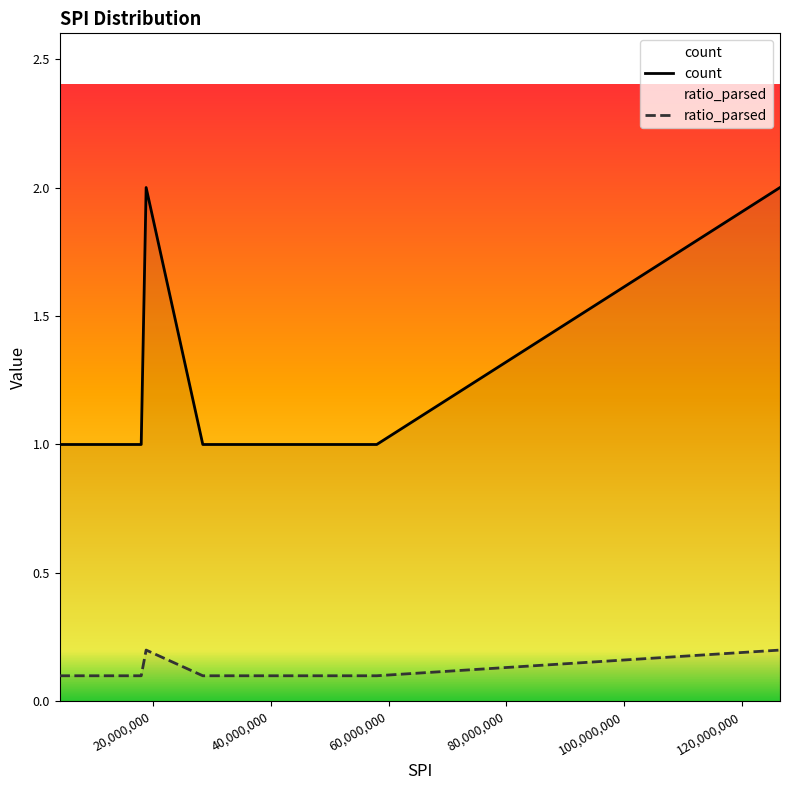

What is the highest value of the ratio_parsed series?

0.2